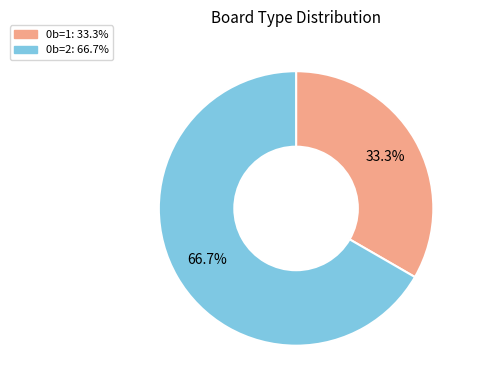

Which slice is the largest?

0b=2